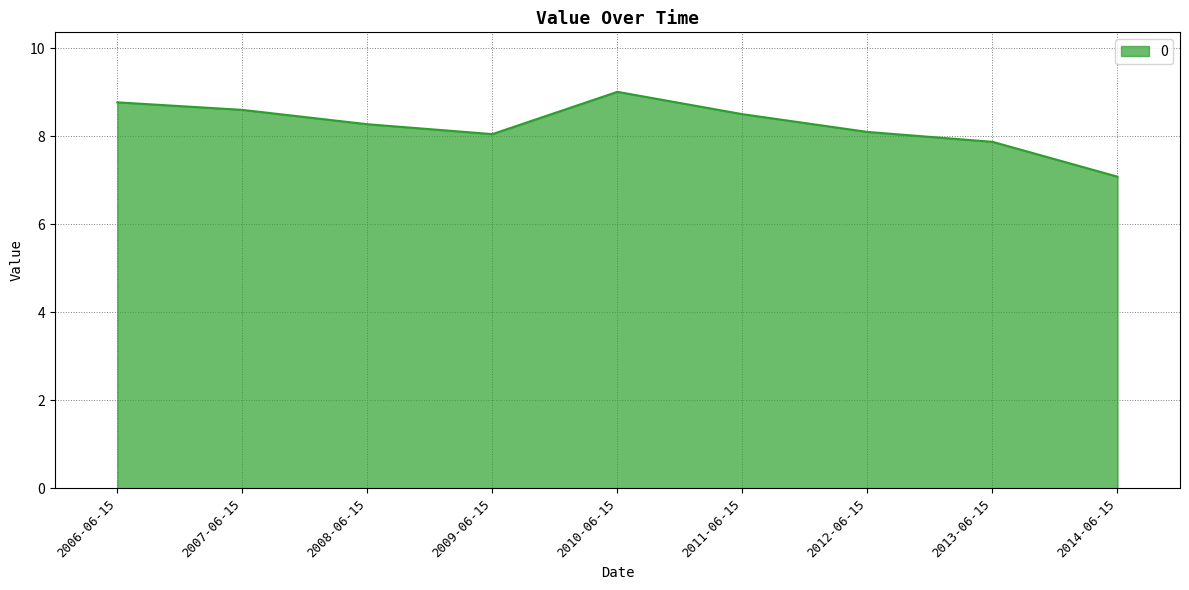

What value does the data have at 2013-06-15?

7.9